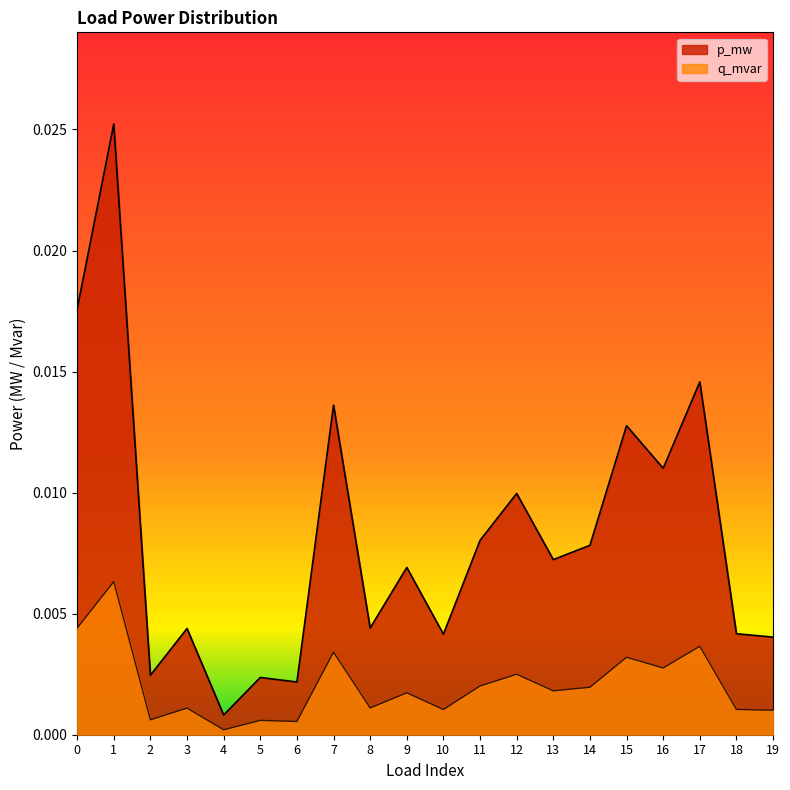

Where is the first local maximum for p_mw?

1